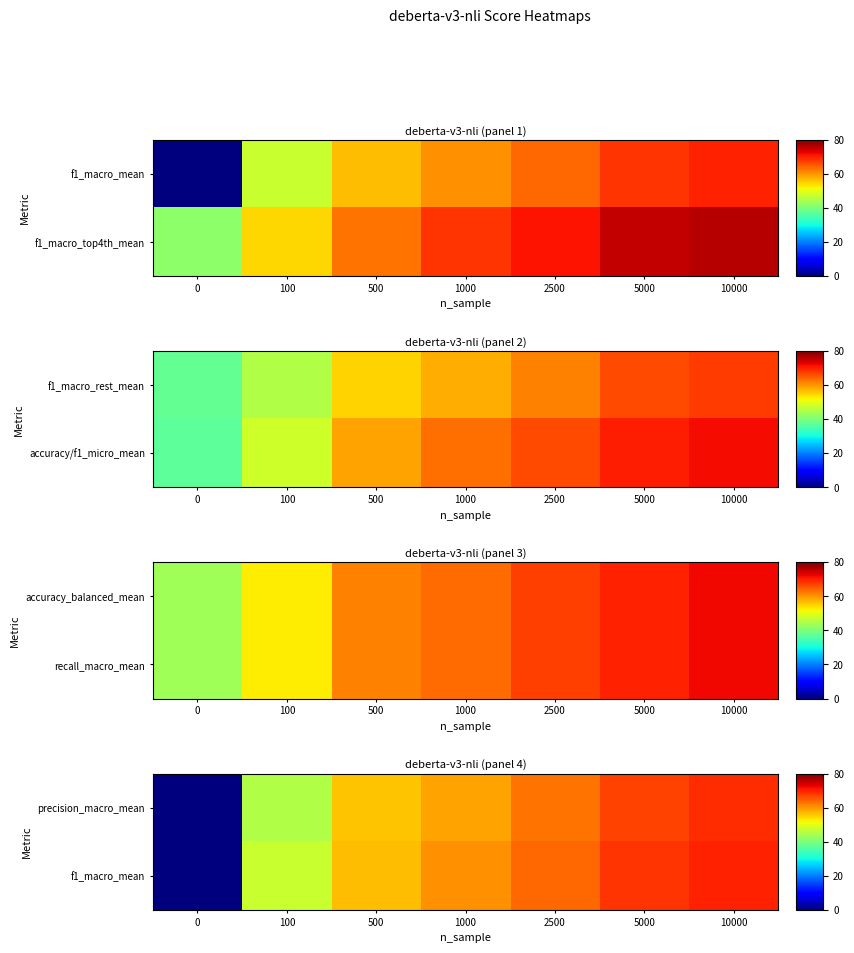

The value of precision_macro_mean at 10000 is 0.9. True or false?

False